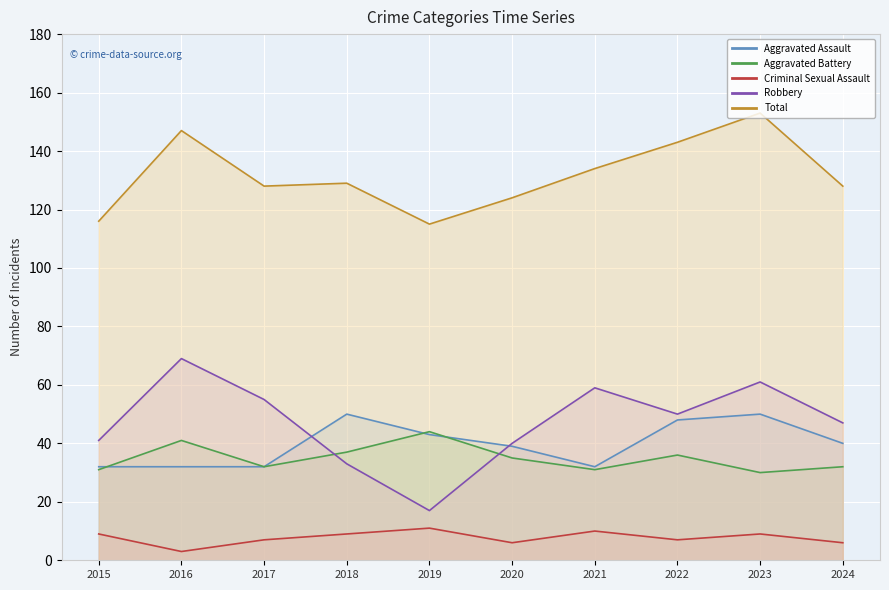

Where is Aggravated Assault nearest to the value 41?

2024